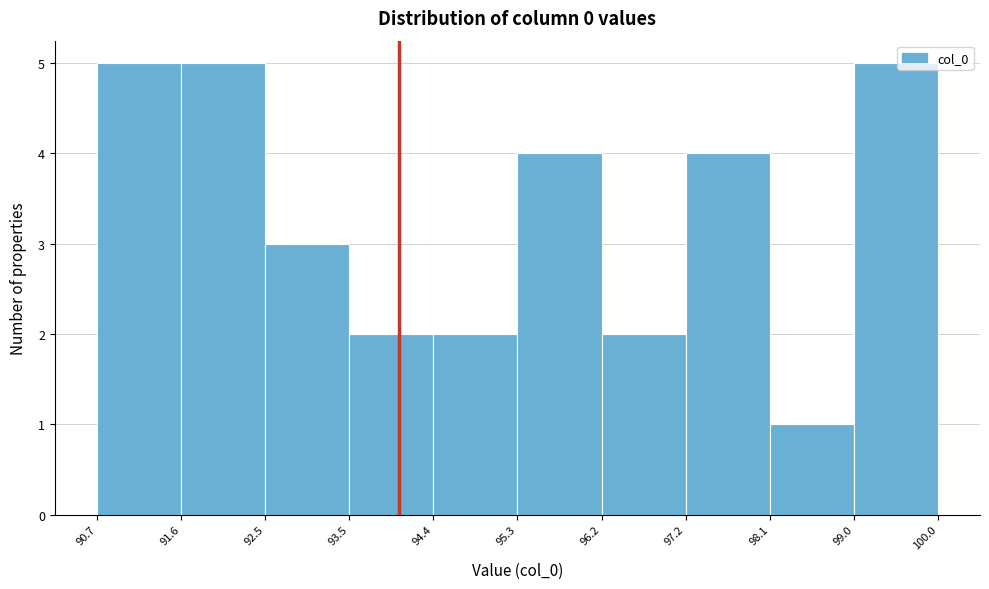

Reading left to right, list every bar in this chart as the range it spans on the x-axis followed by its height. The values are not printed on the chart, so give them approximately, as read against the axis.

90.7 to 91.6: 5
91.6 to 92.5: 5
92.5 to 93.5: 3
93.5 to 94.4: 2
94.4 to 95.3: 2
95.3 to 96.2: 4
96.2 to 97.2: 2
97.2 to 98.1: 4
98.1 to 99.0: 1
99.0 to 100.0: 5